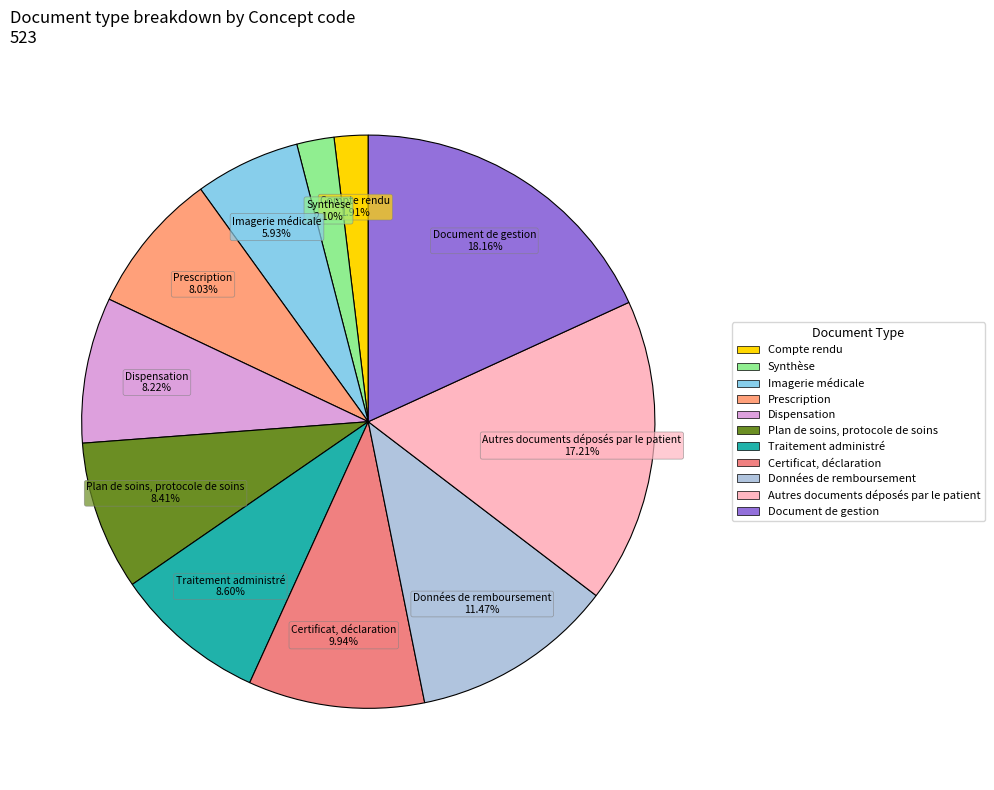

True or false: Prescription accounts for 8% of the total.

True